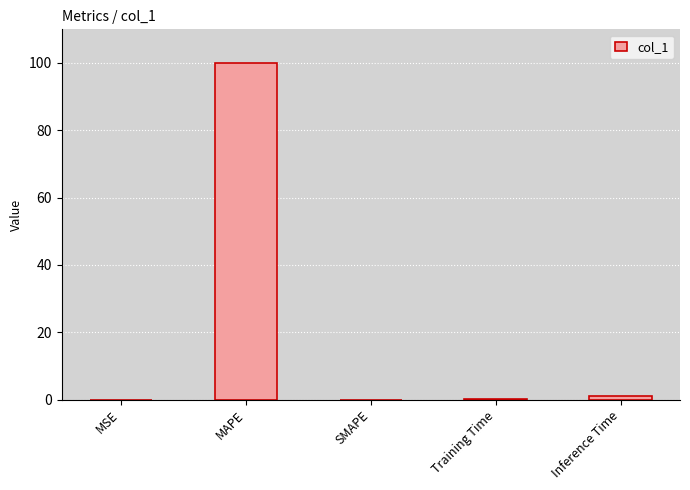

How many distinct data groups are displayed?

1